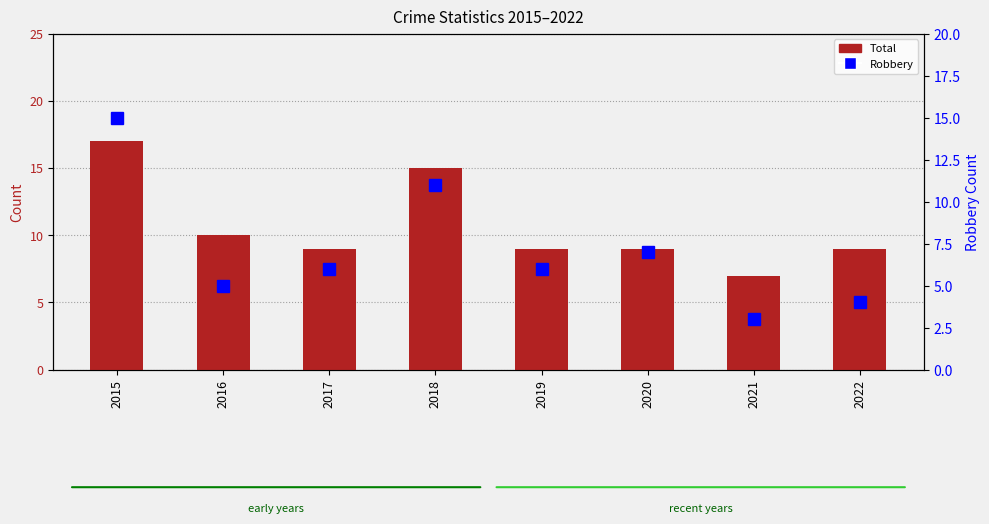

Does the chart contain stacked bars?

No